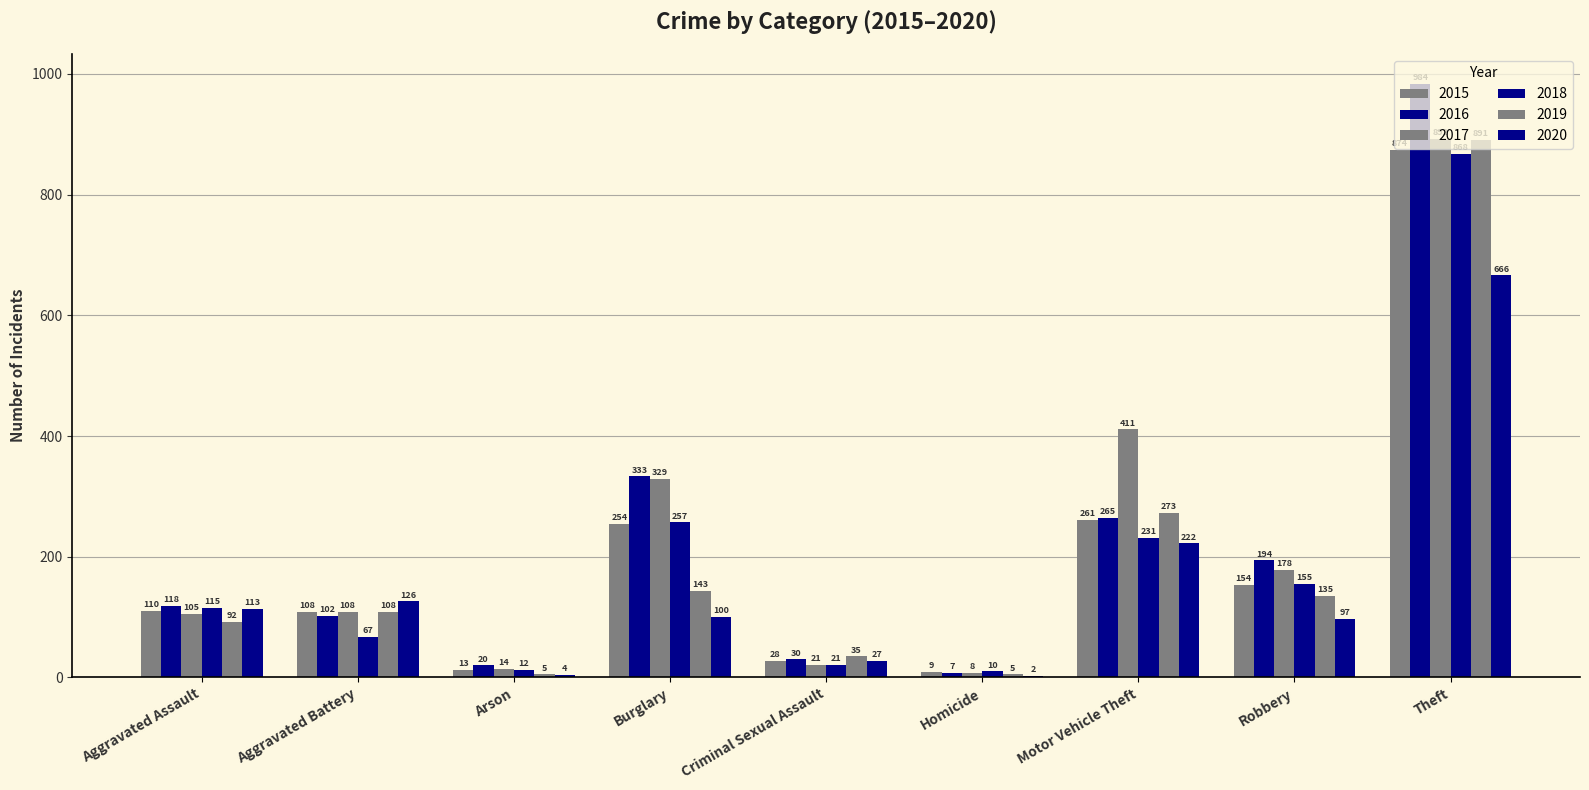

Reading right to left, what are all the values shown in this chart?

2015: 874	154	261	9	28	254	13	108	110
2016: 984	194	265	7	30	333	20	102	118
2017: 892	178	411	8	21	329	14	108	105
2018: 868	155	231	10	21	257	12	67	115
2019: 891	135	273	5	35	143	5	108	92
2020: 666	97	222	2	27	100	4	126	113